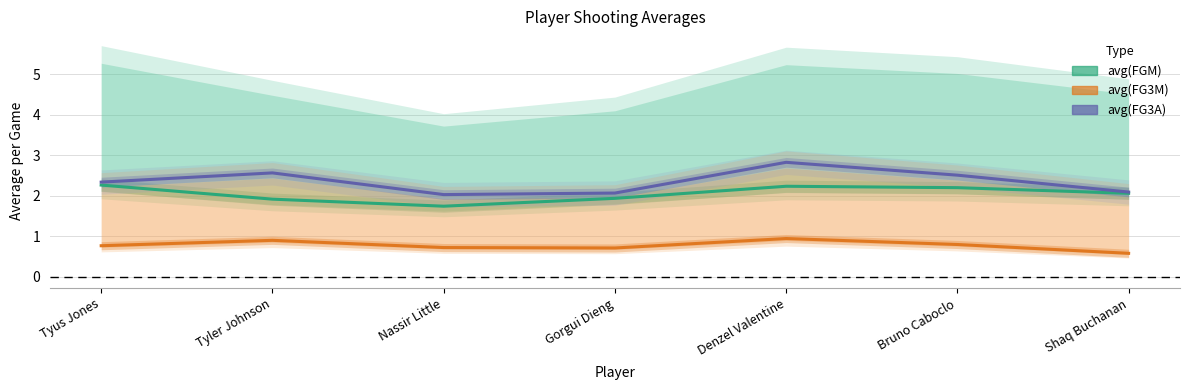

True or false: avg(FG3M) and avg(FG3A) cross at least once.

False